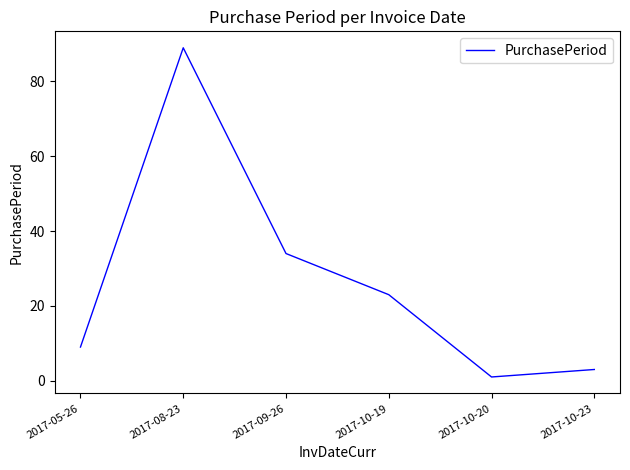

Reading left to right, list all the values displayed in this chart.

9	89	34	23	1	3